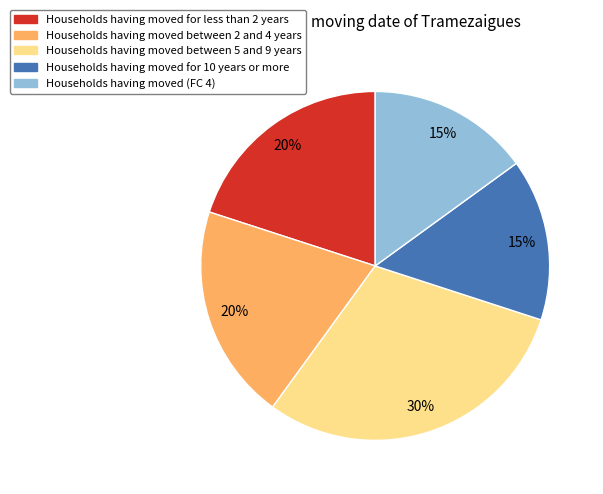

Is there any slice that represents more than half of the pie?

No